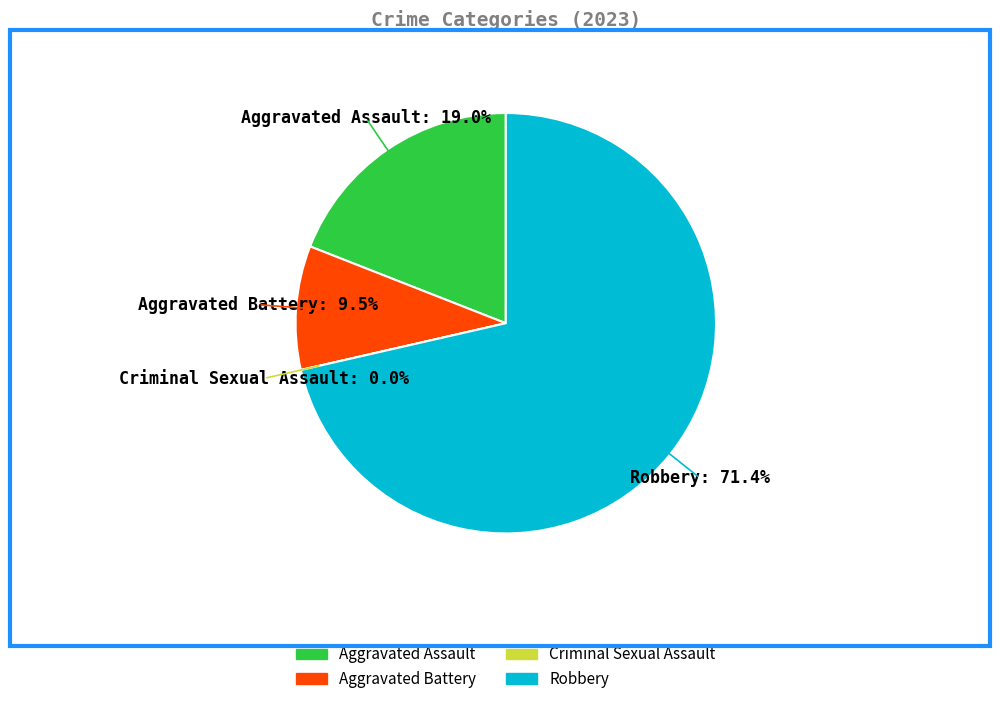

What percentage do Aggravated Assault and Aggravated Battery together represent?

28.6%